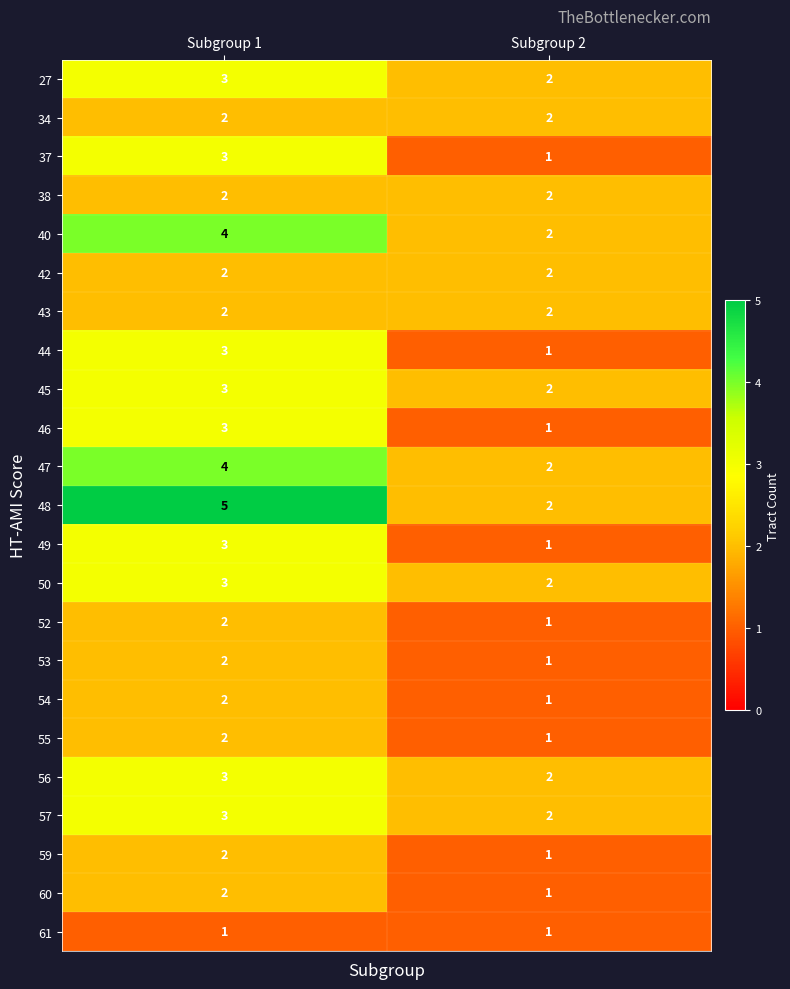

True or false: 60 has a value of 1 at Subgroup 2.

True